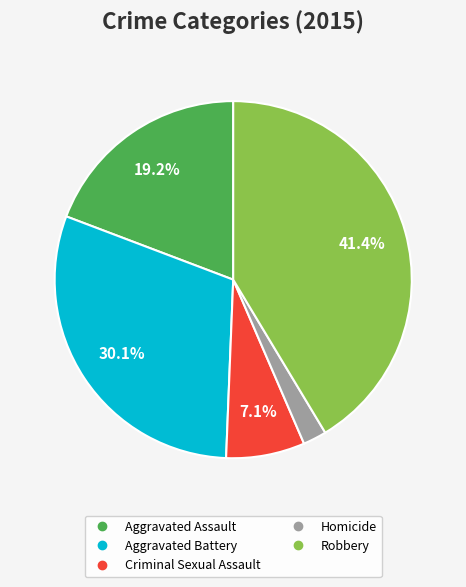

Between Aggravated Battery and Aggravated Assault, which is larger?

Aggravated Battery